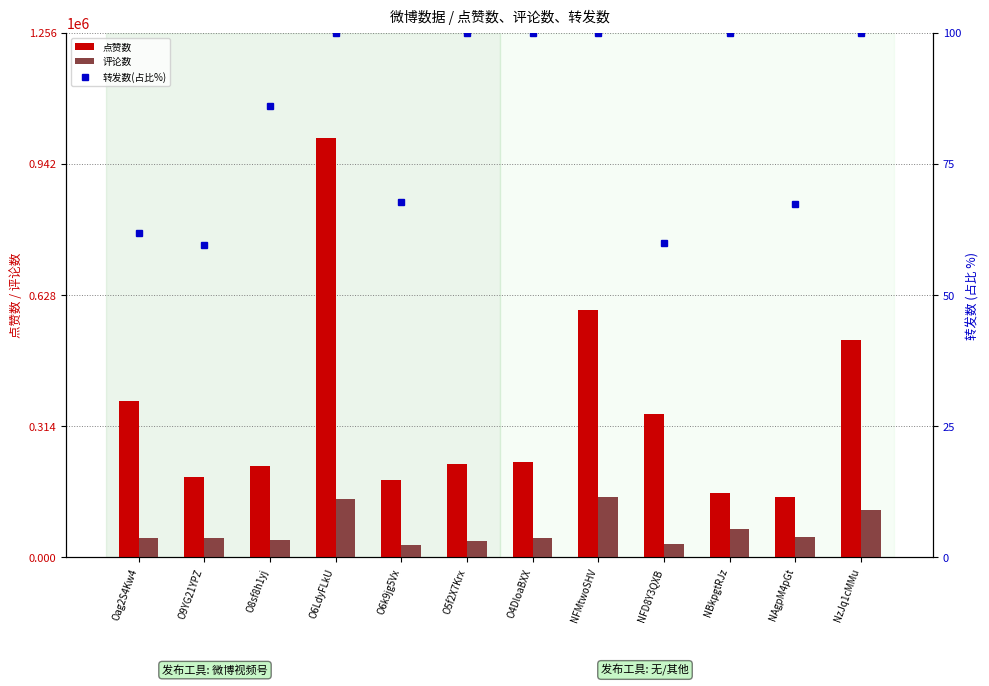

Rank the series at O6LdyFLkU from highest to lowest value.

点赞数, 评论数, 转发数(占比%)